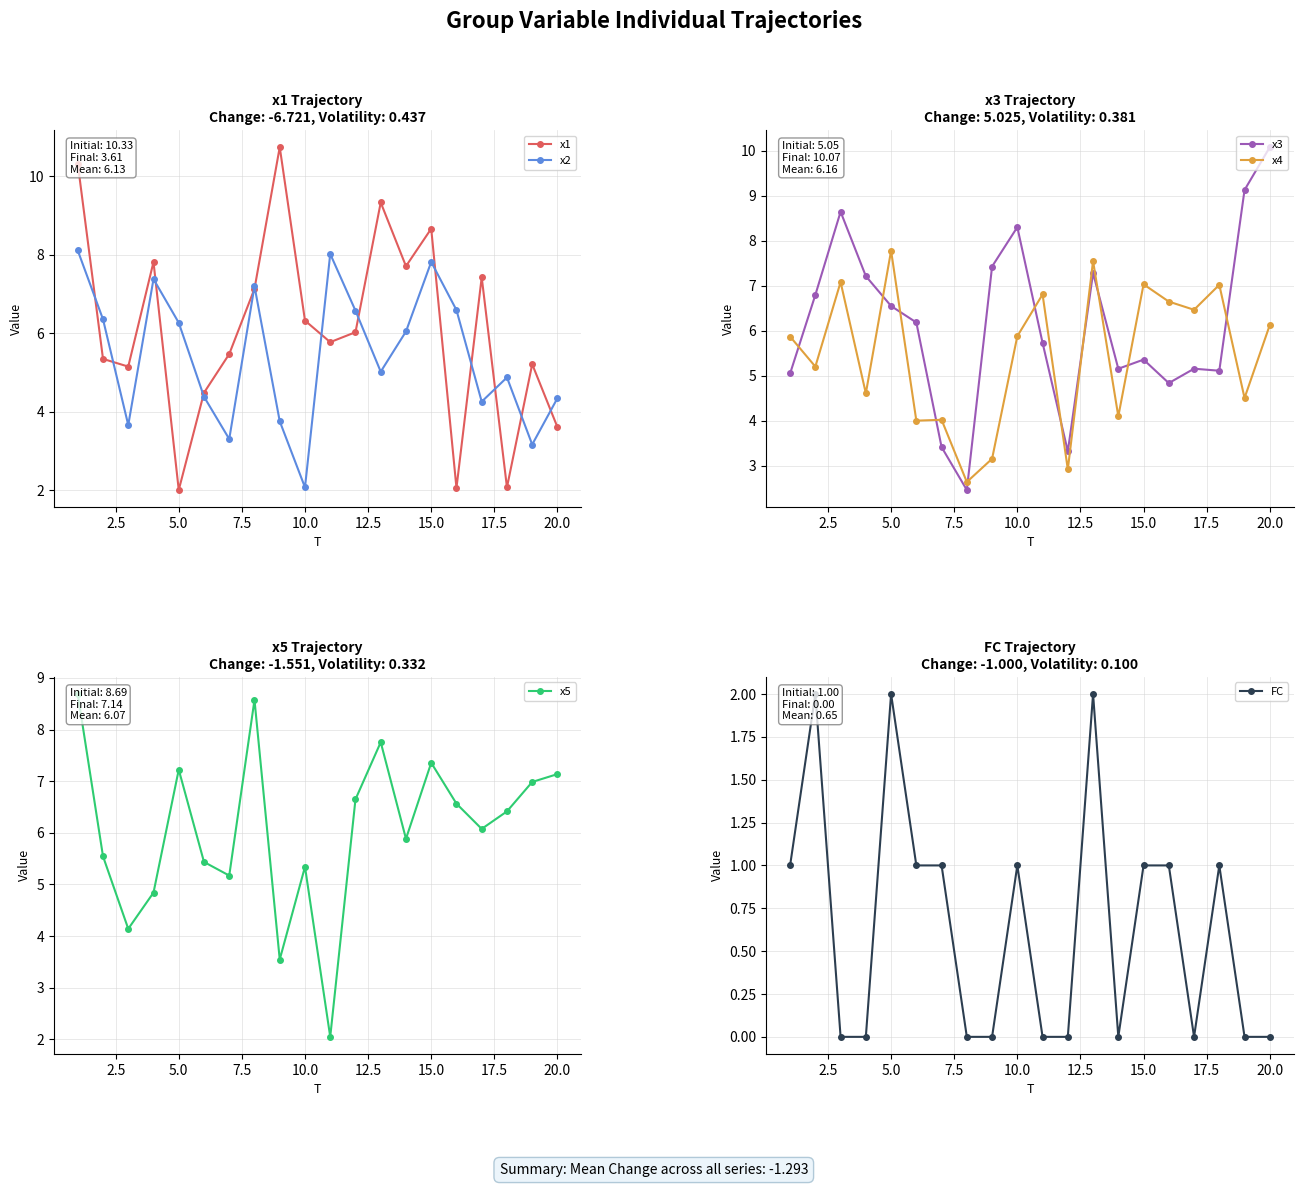

True or false: x1 has more than 2 interior local peaks.

True